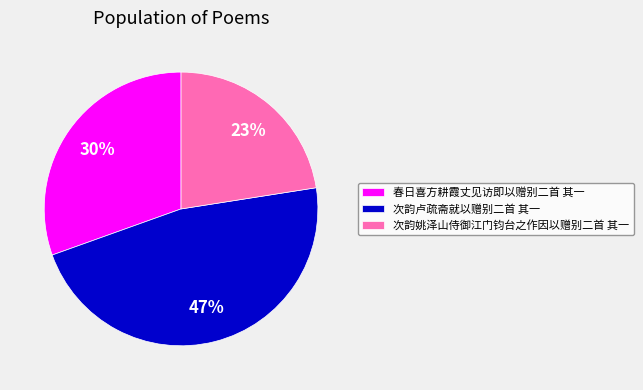

Does any single category account for the majority?

No